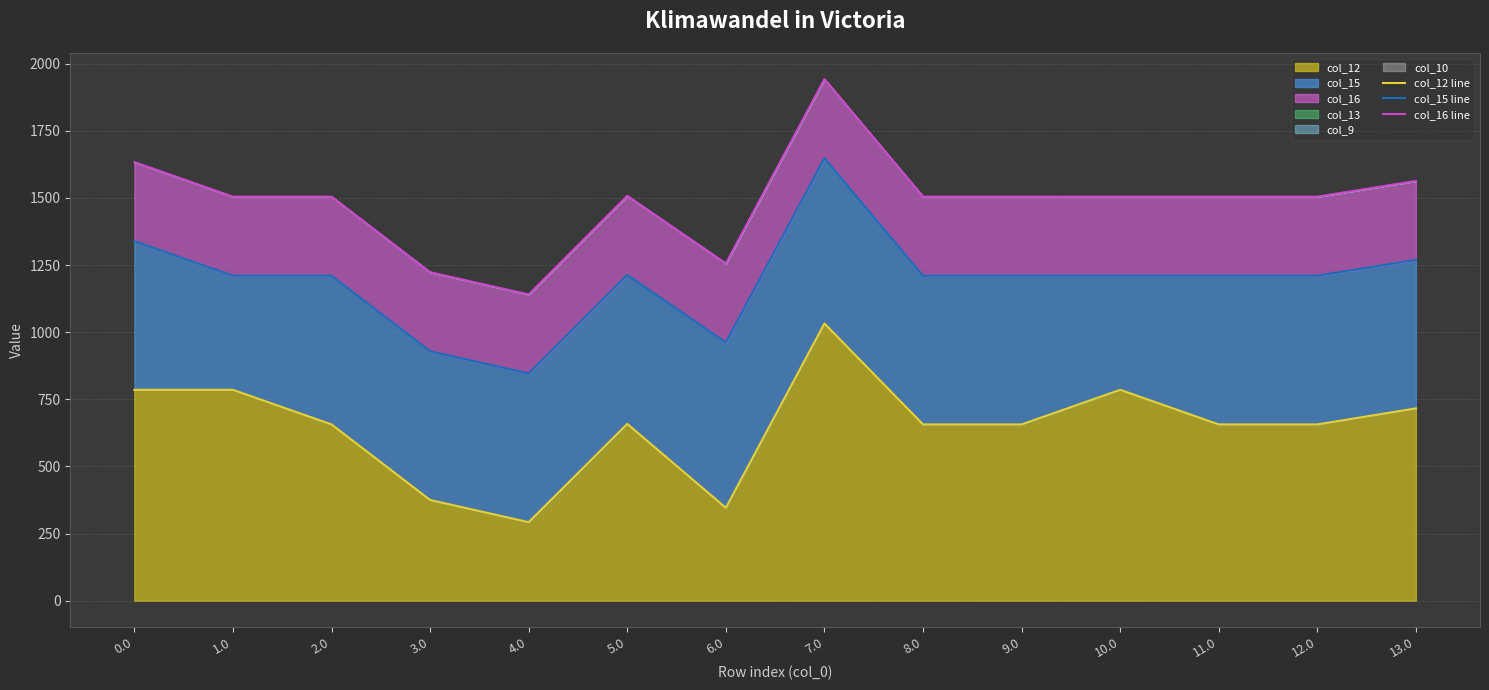

How many lines are shown in the chart?

3